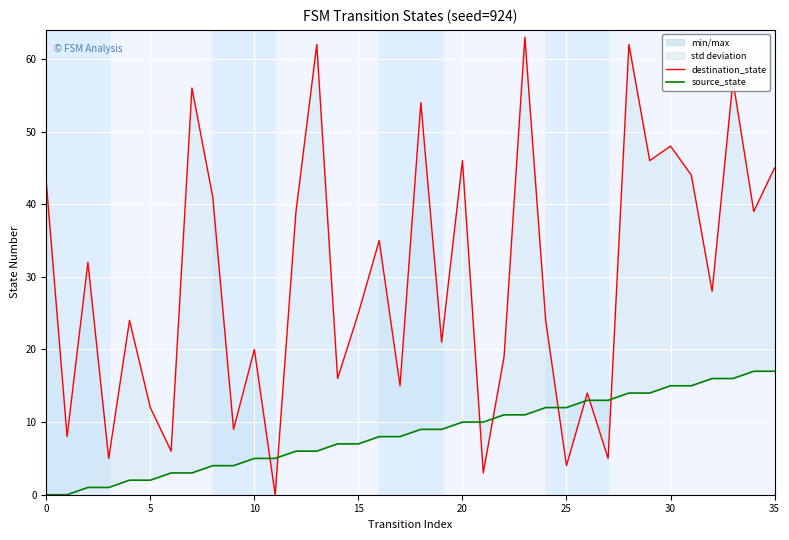

The source_state series shows 0 at 0. True or false?

True